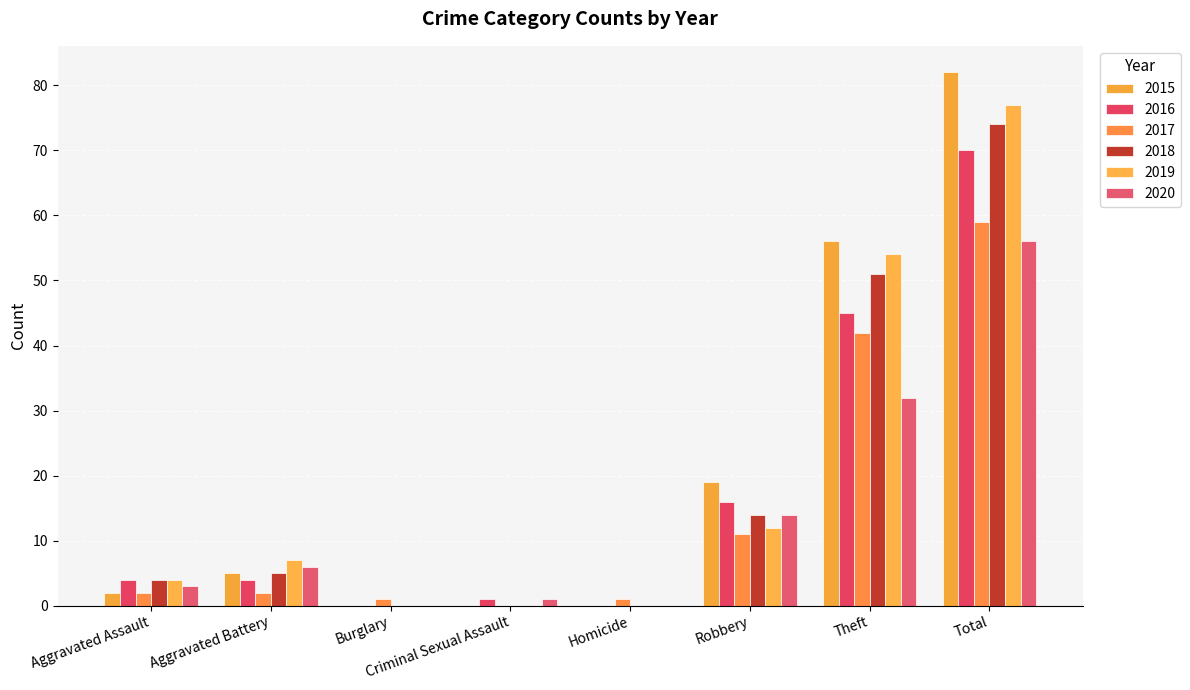

How many groups of bars are there?

8